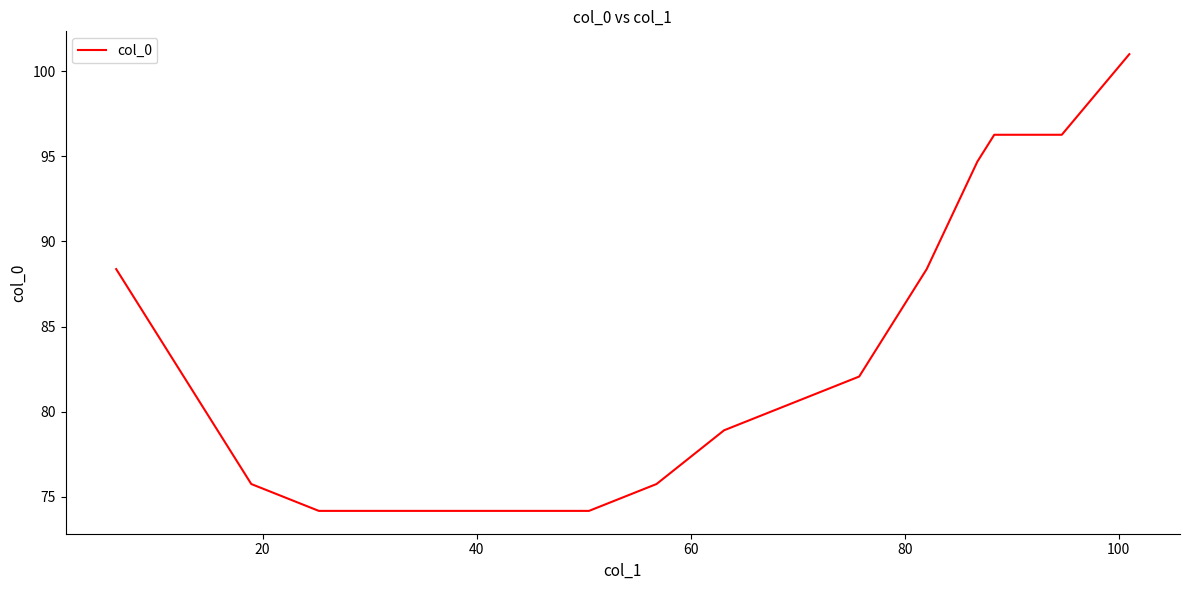

Reading right to left, what are all the values shown in this chart?

101.0	96.3	96.3	94.7	88.4	82.1	80.5	78.9	75.8	74.2	74.2	74.2	74.2	74.2	75.8	82.1	88.4